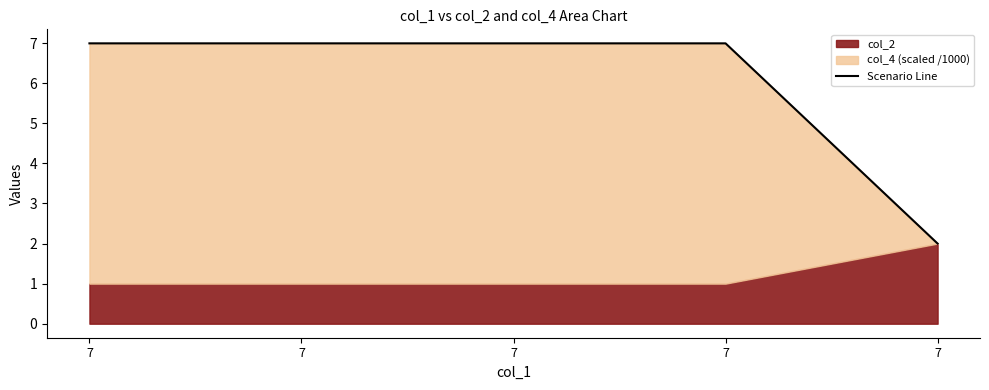

Where does the data first go above 6?

7